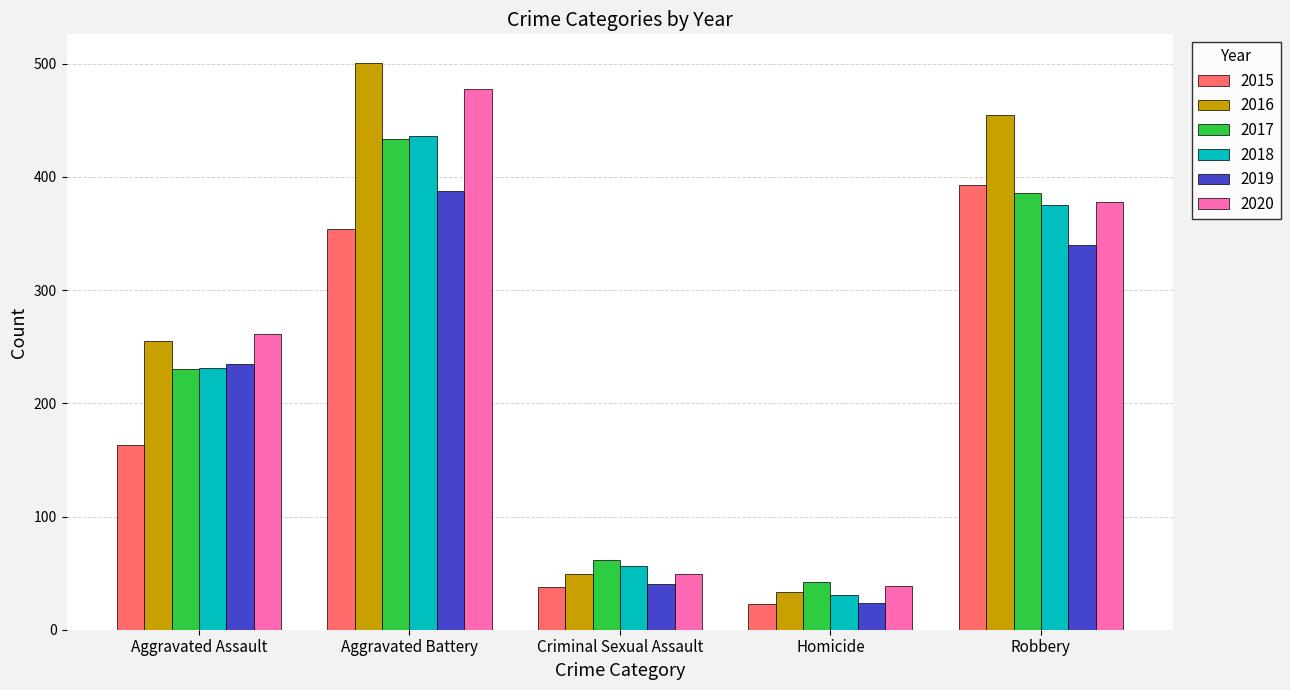

What is the minimum value shown in the chart?

23